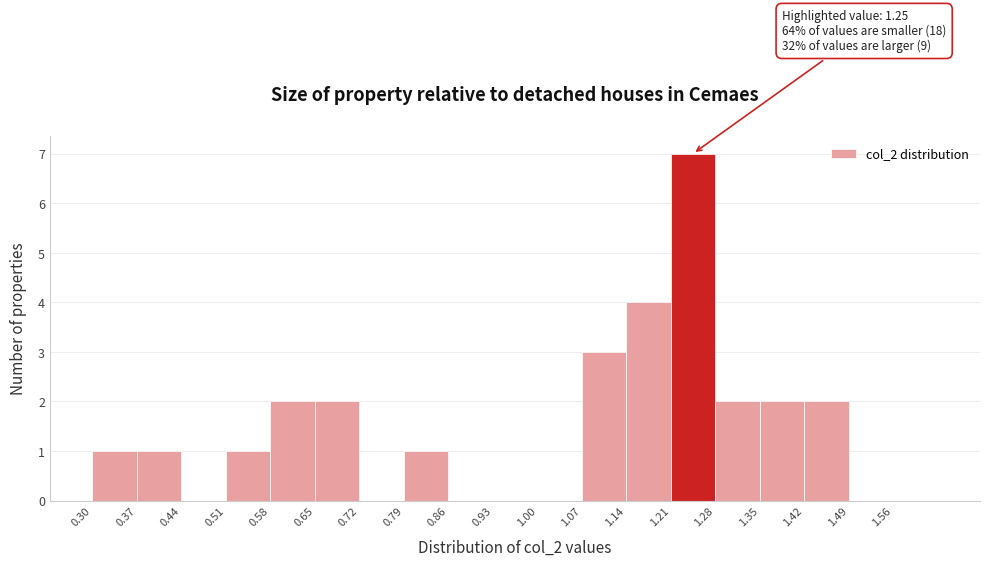

Which range on the x-axis has the tallest bar?

1.21 to 1.28